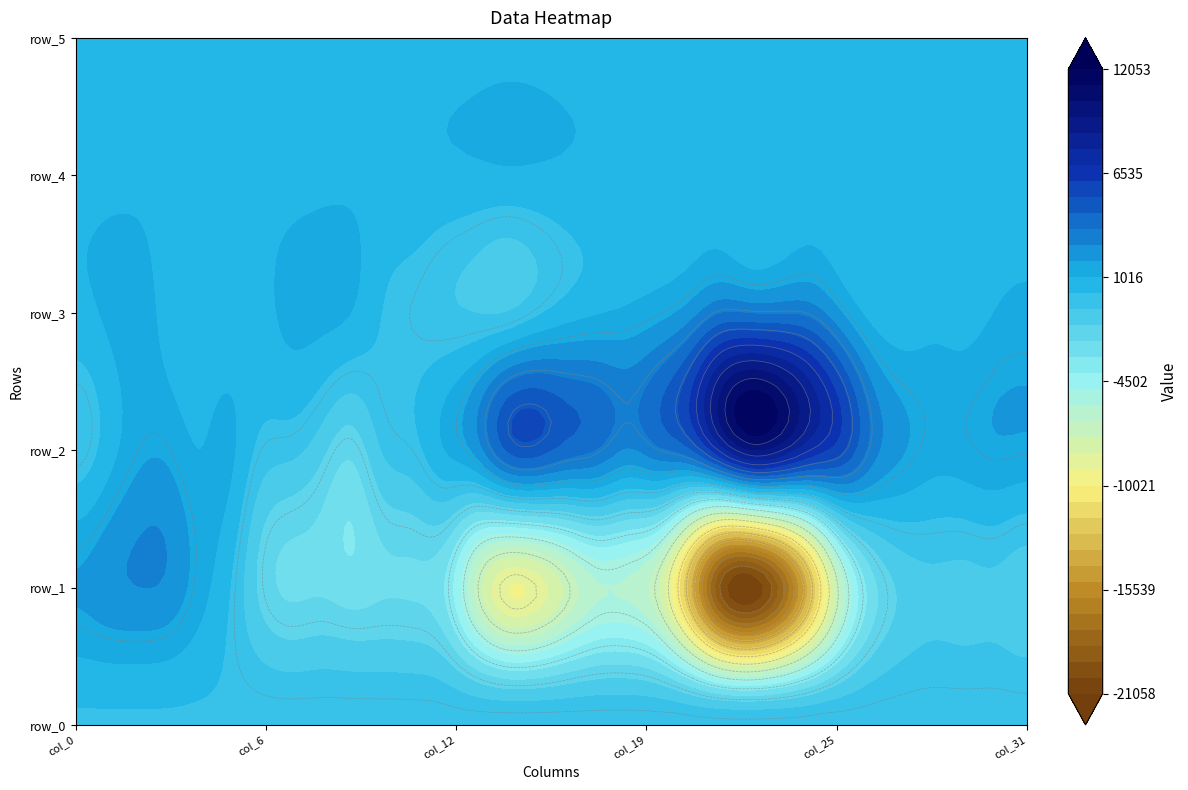

Is the value of row_1 at 31 greater than the value of row_3 at 1?

No